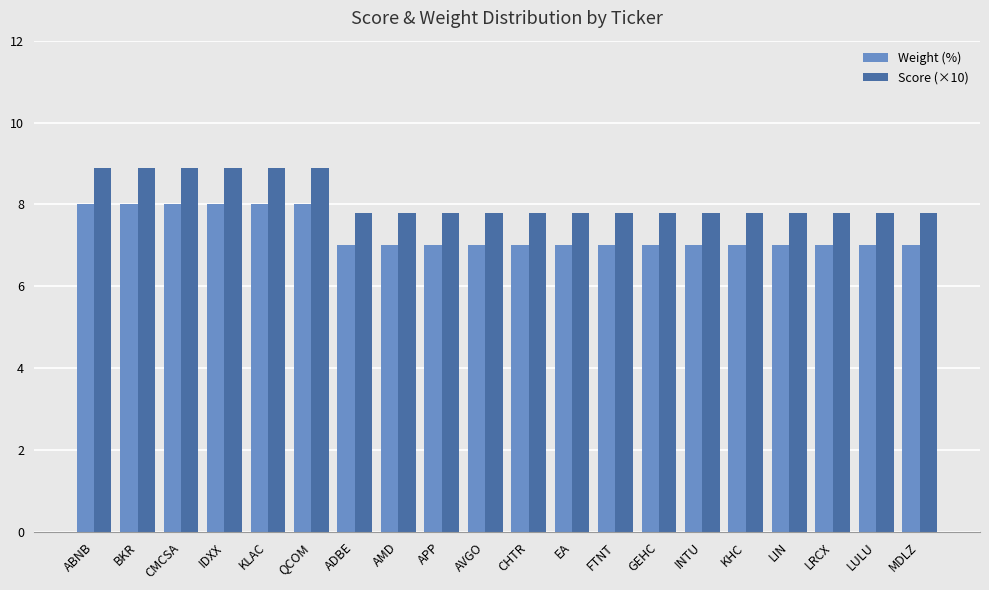

What is the label of the 11th bar from the left?

CHTR